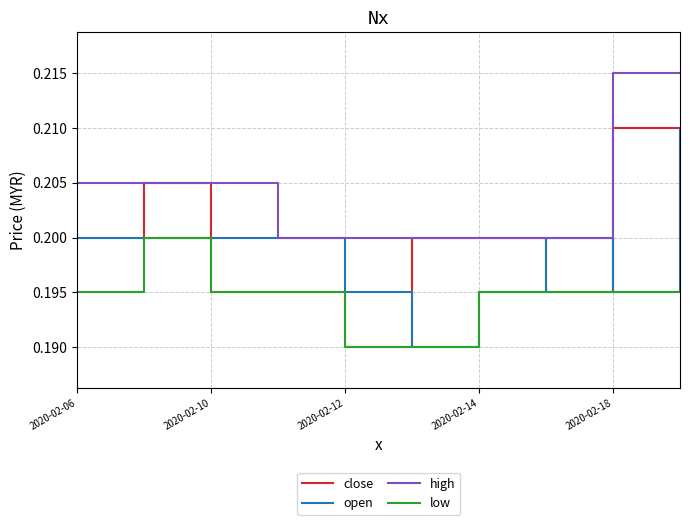

Which series has the largest total across all categories?

high